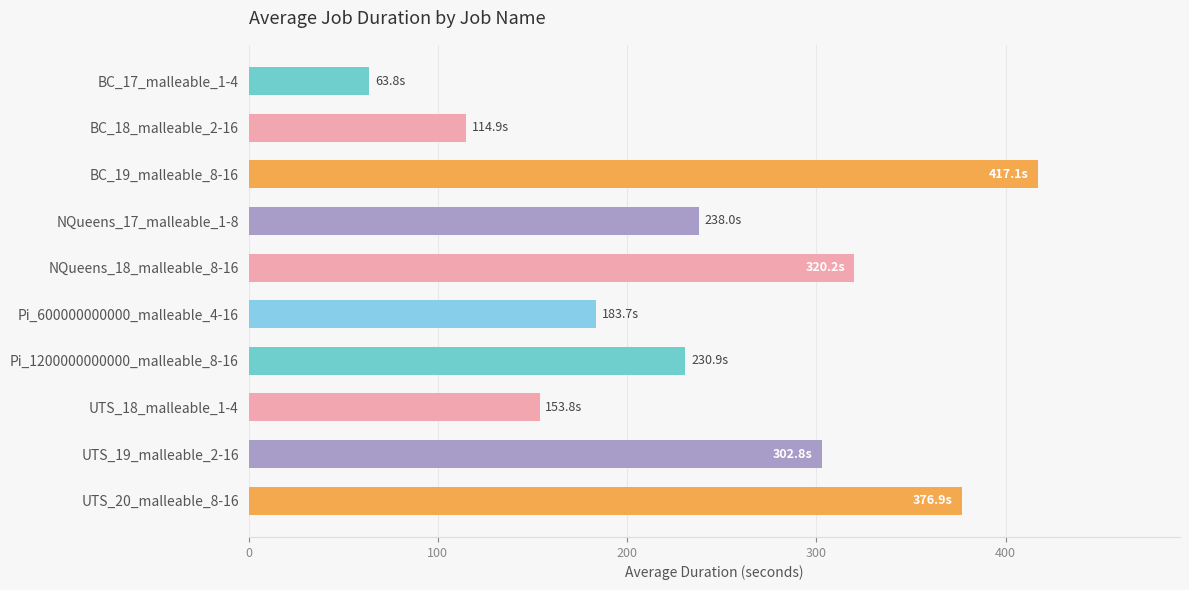

Which has a higher value, NQueens_17_malleable_1-8 or UTS_18_malleable_1-4?

NQueens_17_malleable_1-8